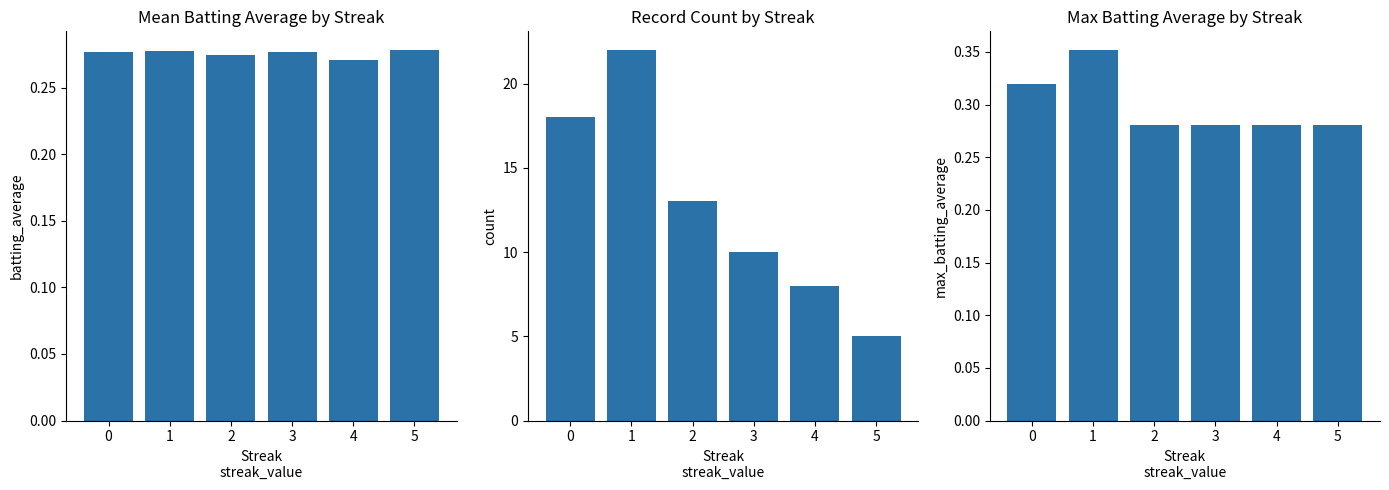

List the labels in order of Mean Batting Average value, smallest first.

4, 2, 0, 3, 1, 5